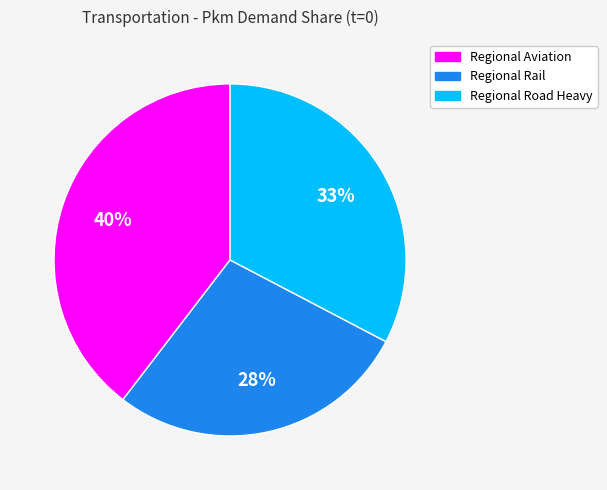

Which category has the smallest portion of the pie?

Regional Rail